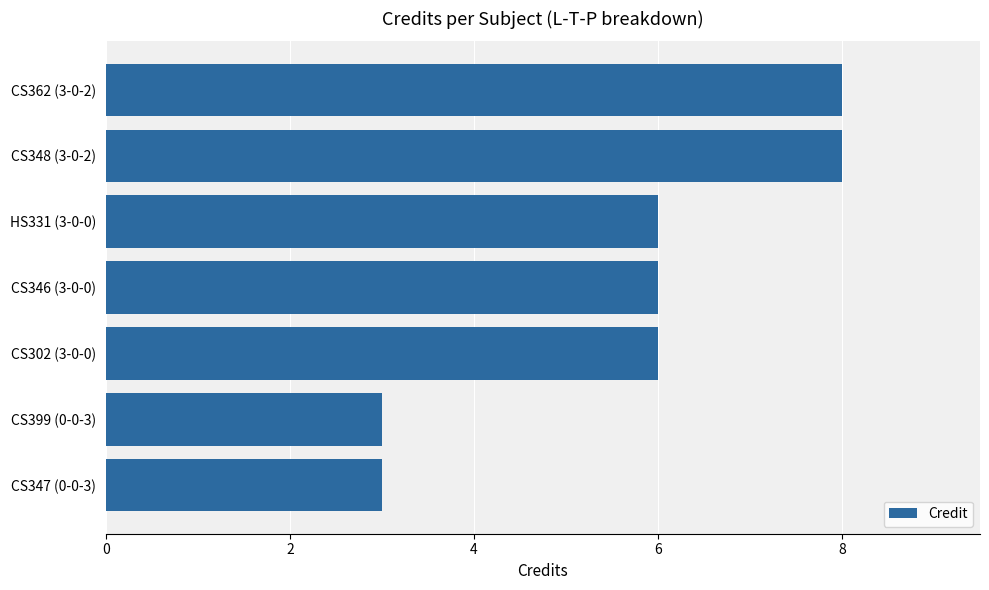

What is the minimum value shown in the chart?

3